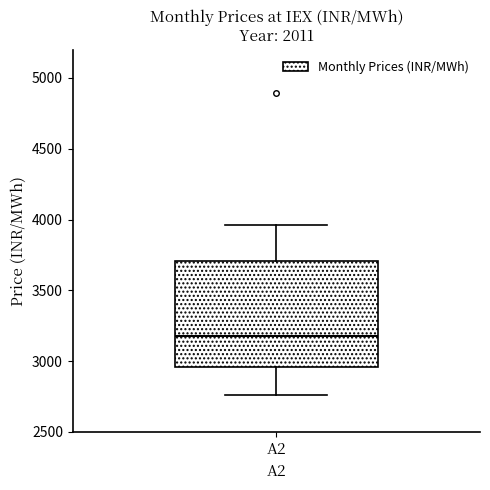

Where does the median line of the box for A2 sit on the y-axis? The values are not printed on the chart, so give them approximately, as read against the axis.

3200